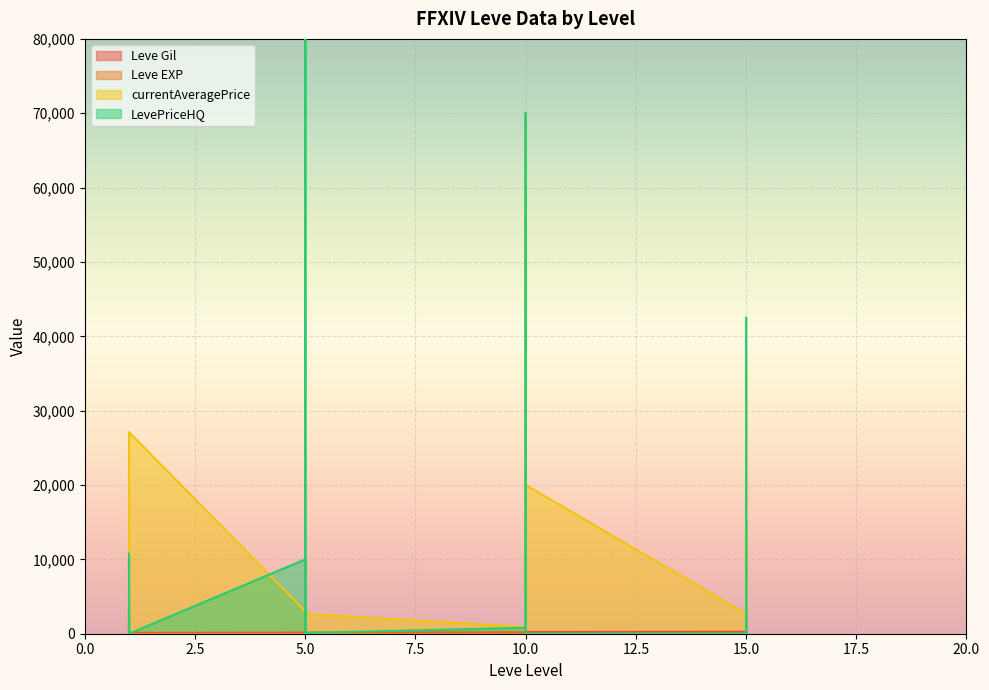

In Leve Gil, how many points are lower than both neighbors (excluding endpoints)?

7